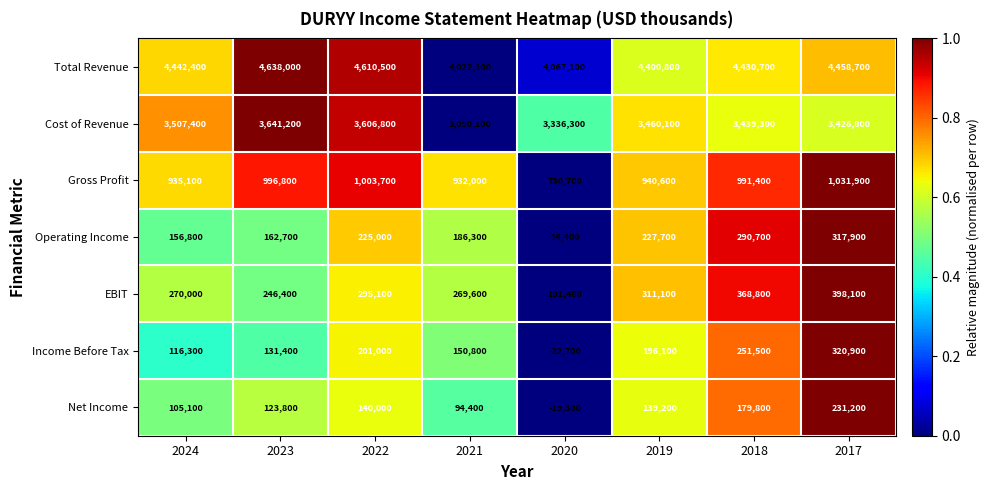

Which series has the widest spread of values?

Total Revenue